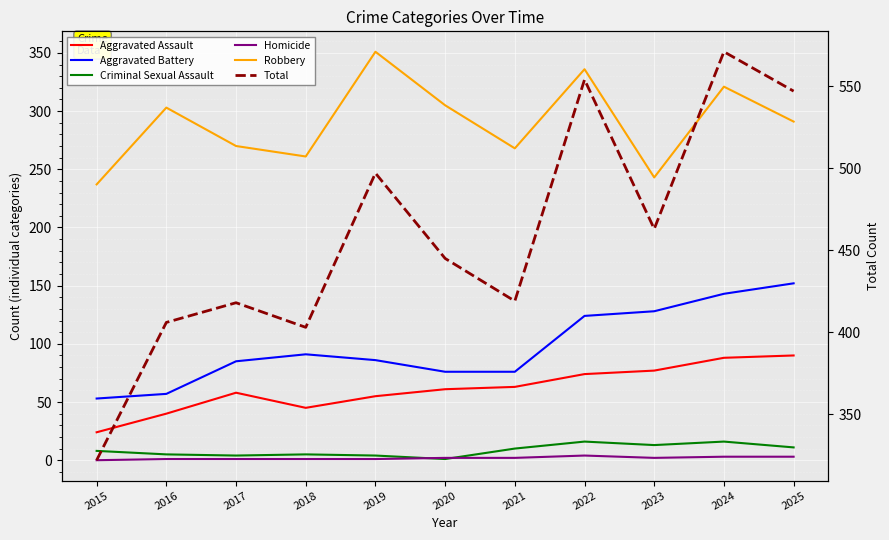

Between 2015 and 2022, which series saw the biggest shift?

Total